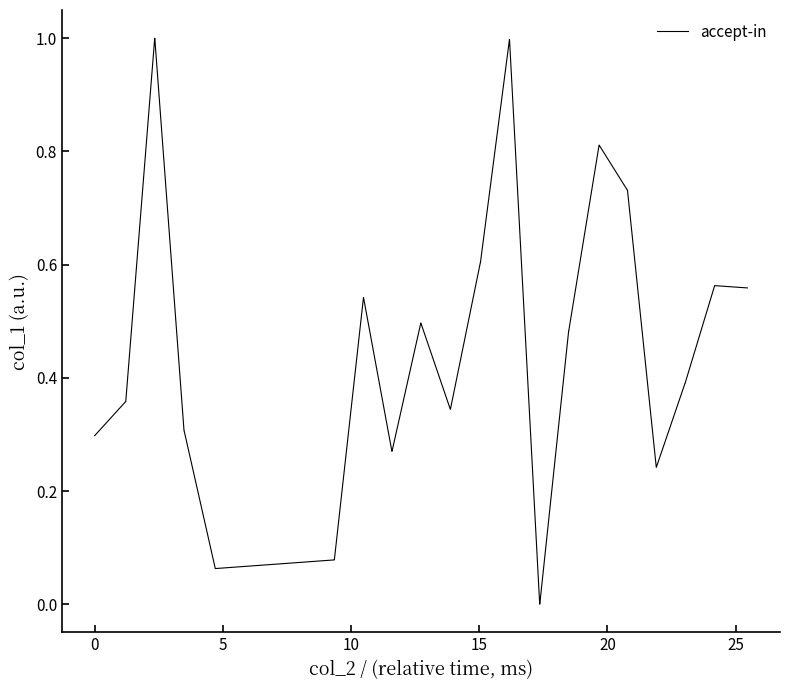

Does the chart display data point markers on the line(s)?

No